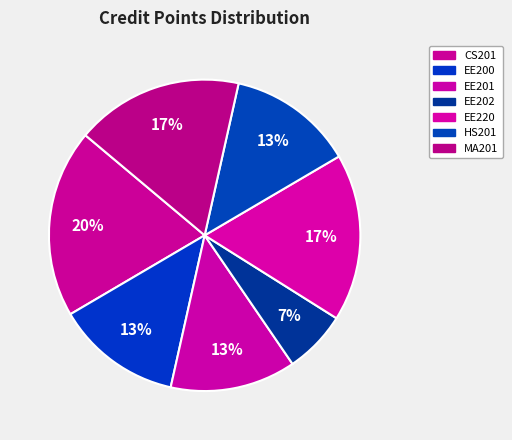

Does MA201 account for over 50% of the chart?

No